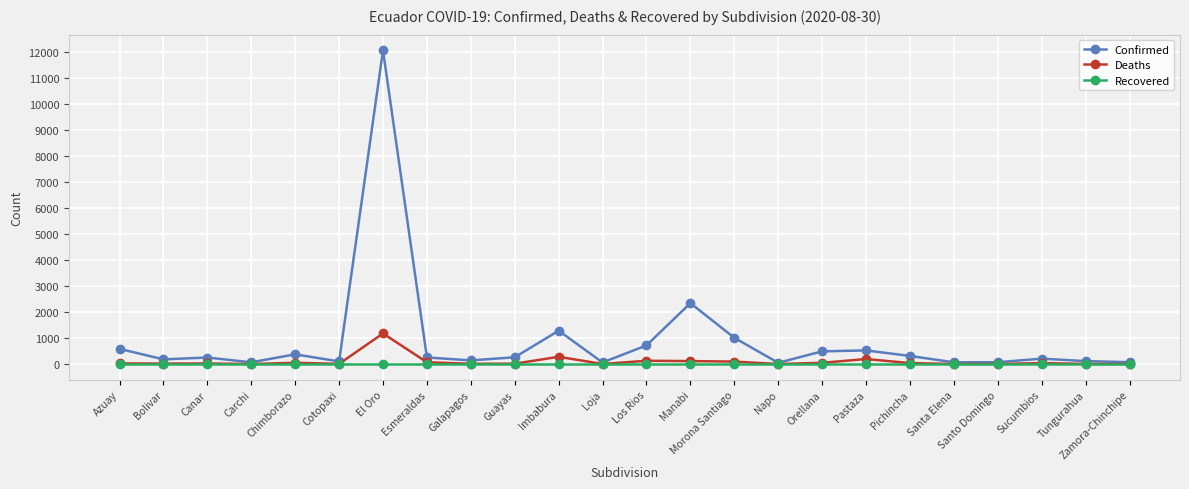

How many lines are shown in the chart?

3